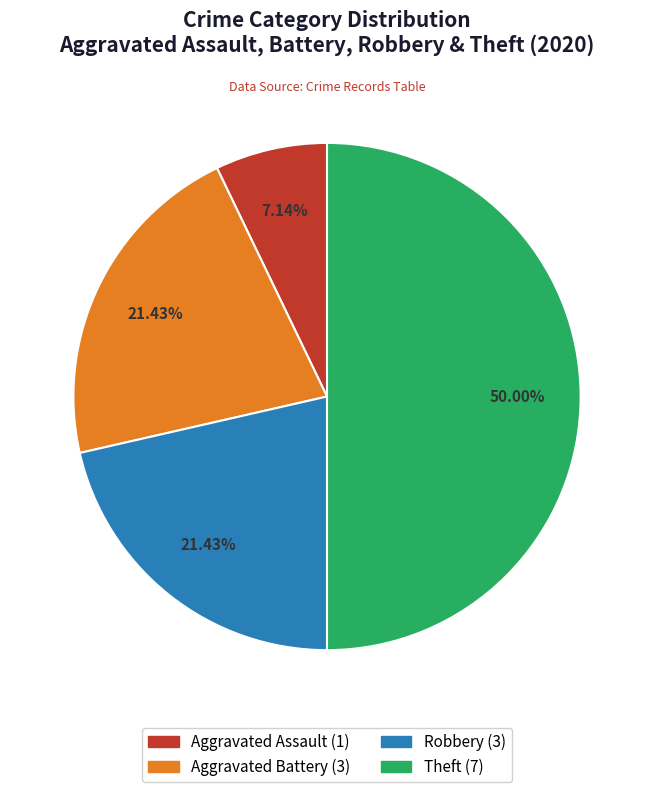

Between Aggravated Battery and Theft, which is larger?

Theft